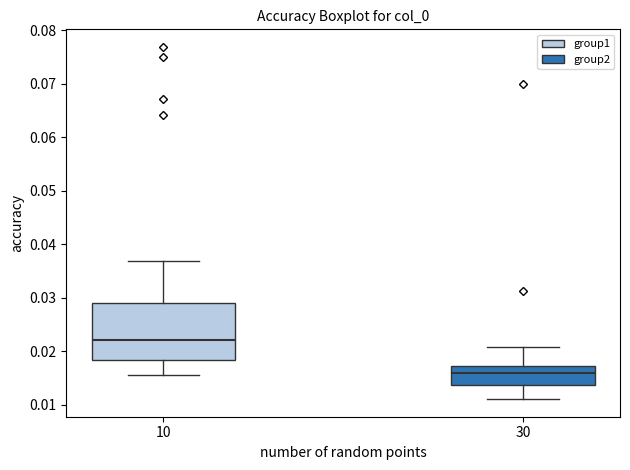

Reading left to right, transcribe this box plot: for each box, give where its median line is, the range the box spans, and where its two whiskers end, as read against the y-axis. The values are not printed on the chart, so give them approximately, as read against the axis.

10: median 0.022, box 0.018 to 0.029, whiskers 0.016 to 0.037
30: median 0.016, box 0.014 to 0.017, whiskers 0.011 to 0.021